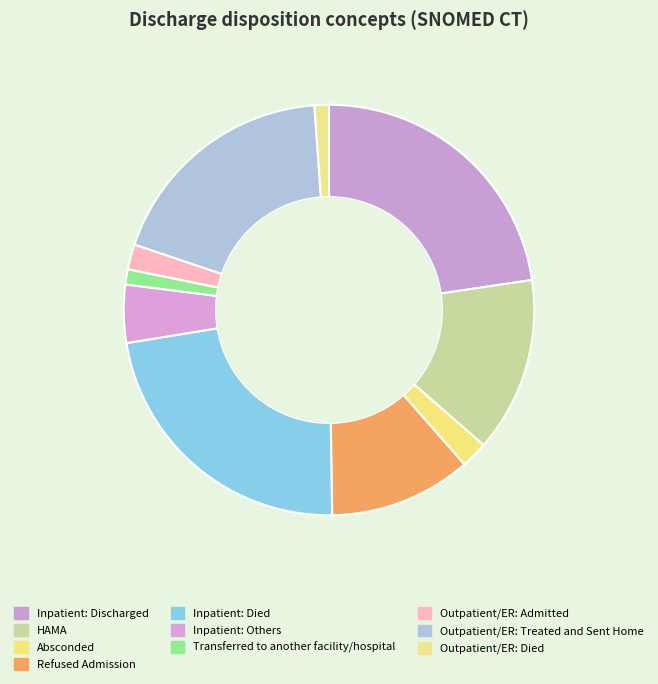

How many segments does this pie chart have?

10